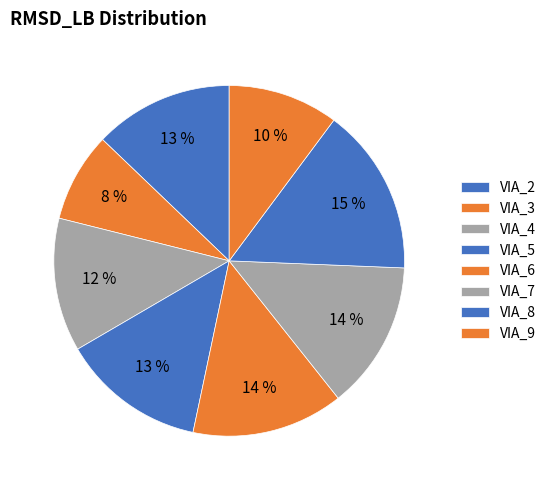

To the nearest percent, what is the average slice percentage?

12%